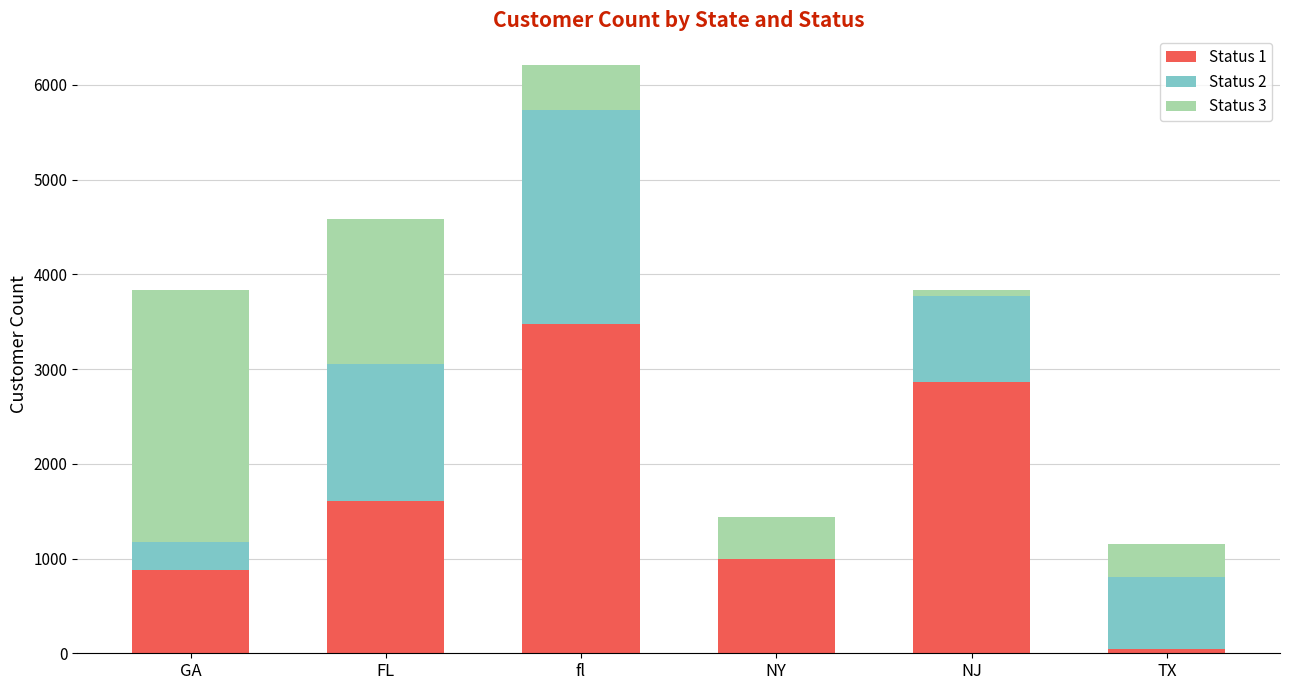

At which category is the sum across all series the highest?

fl